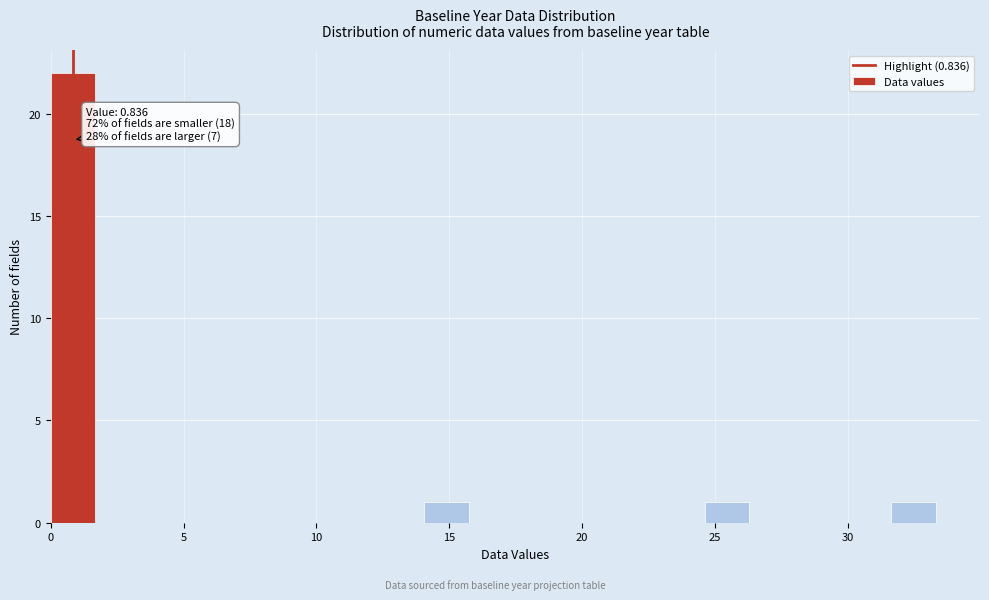

Around what value on the x-axis is the tallest bar? Give the approximate position of its centre, as read against the axis.

1.0